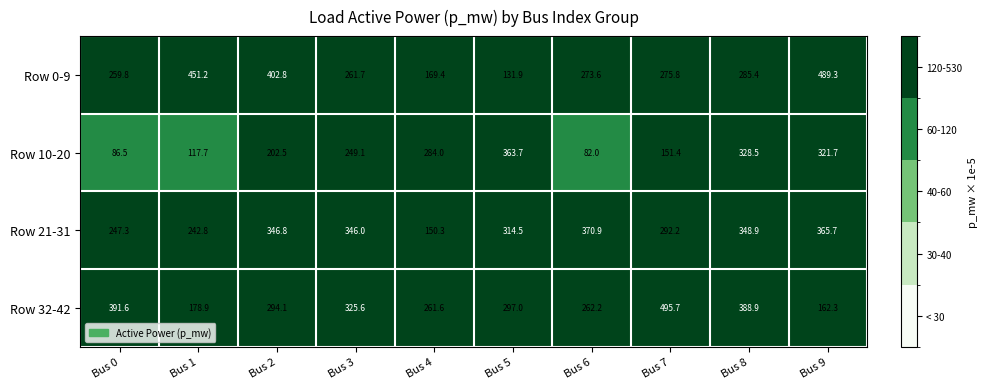

At which category is the sum across all series the highest?

Bus 8